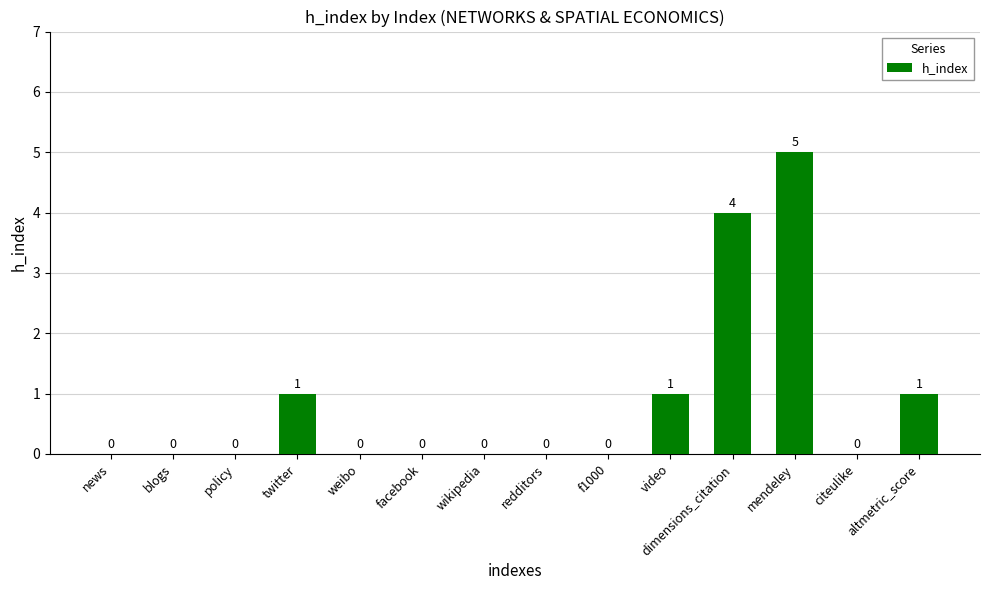

What is the maximum value shown in the chart?

5